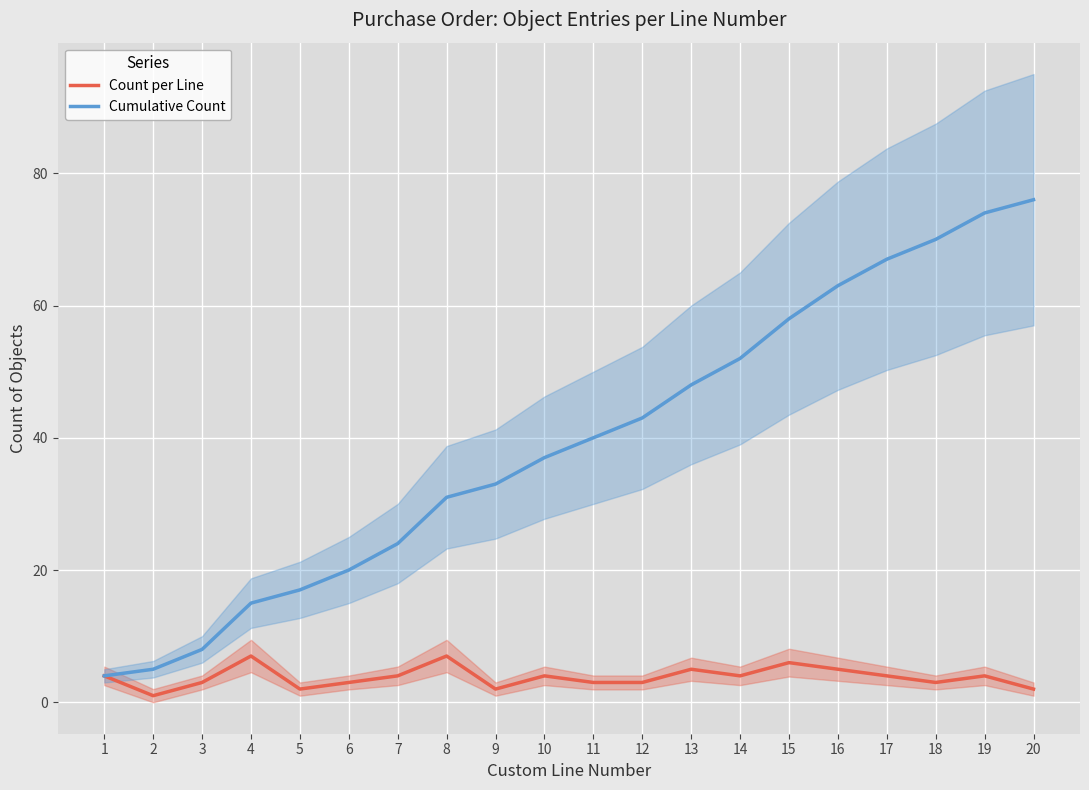

Where is the first local maximum for Count per Line?

4